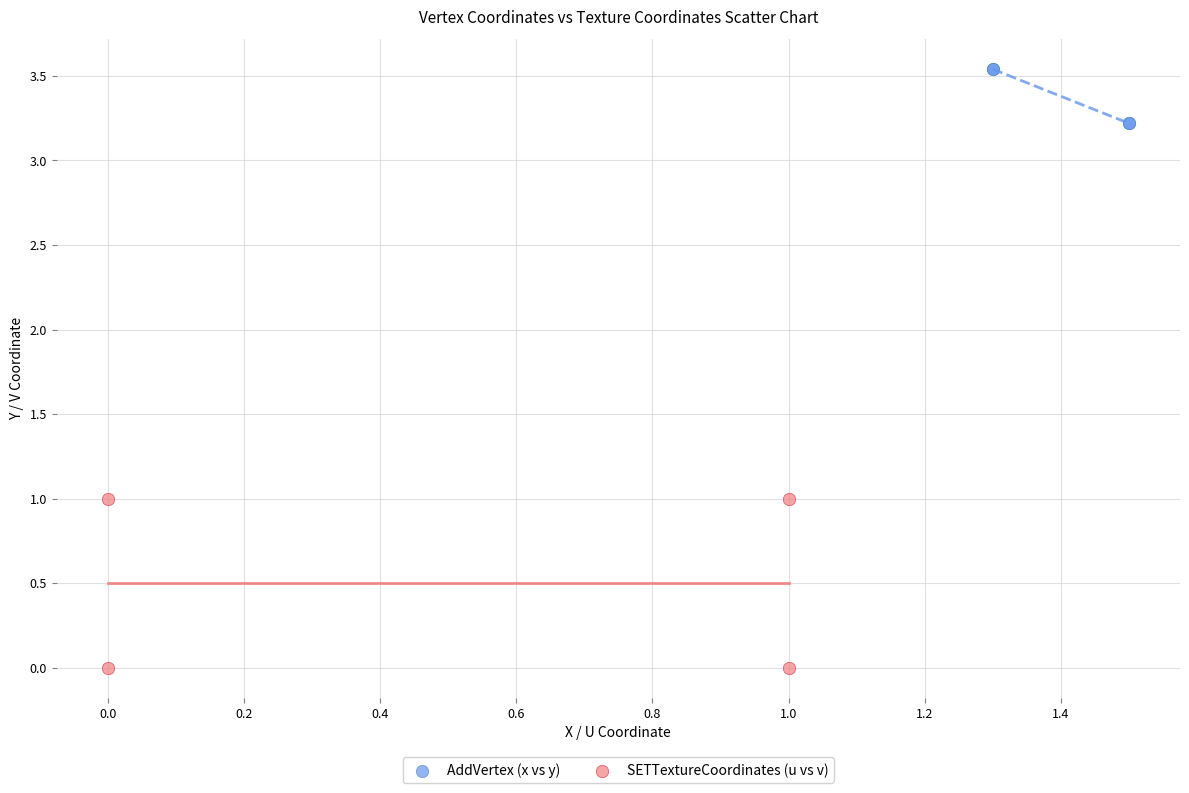

Which series has the largest Y range (max minus min)?

SETTextureCoordinates (u vs v)